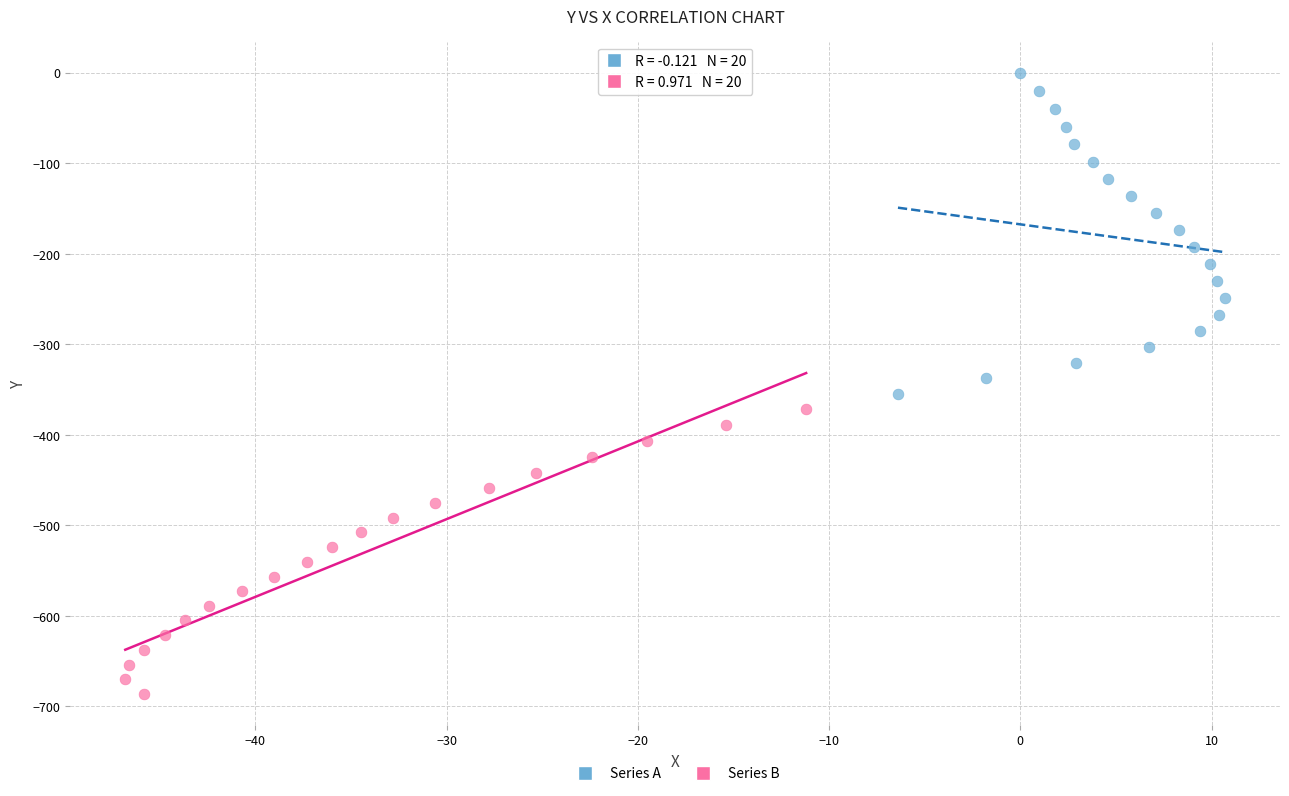

Which series reaches the maximum Y coordinate?

Series A